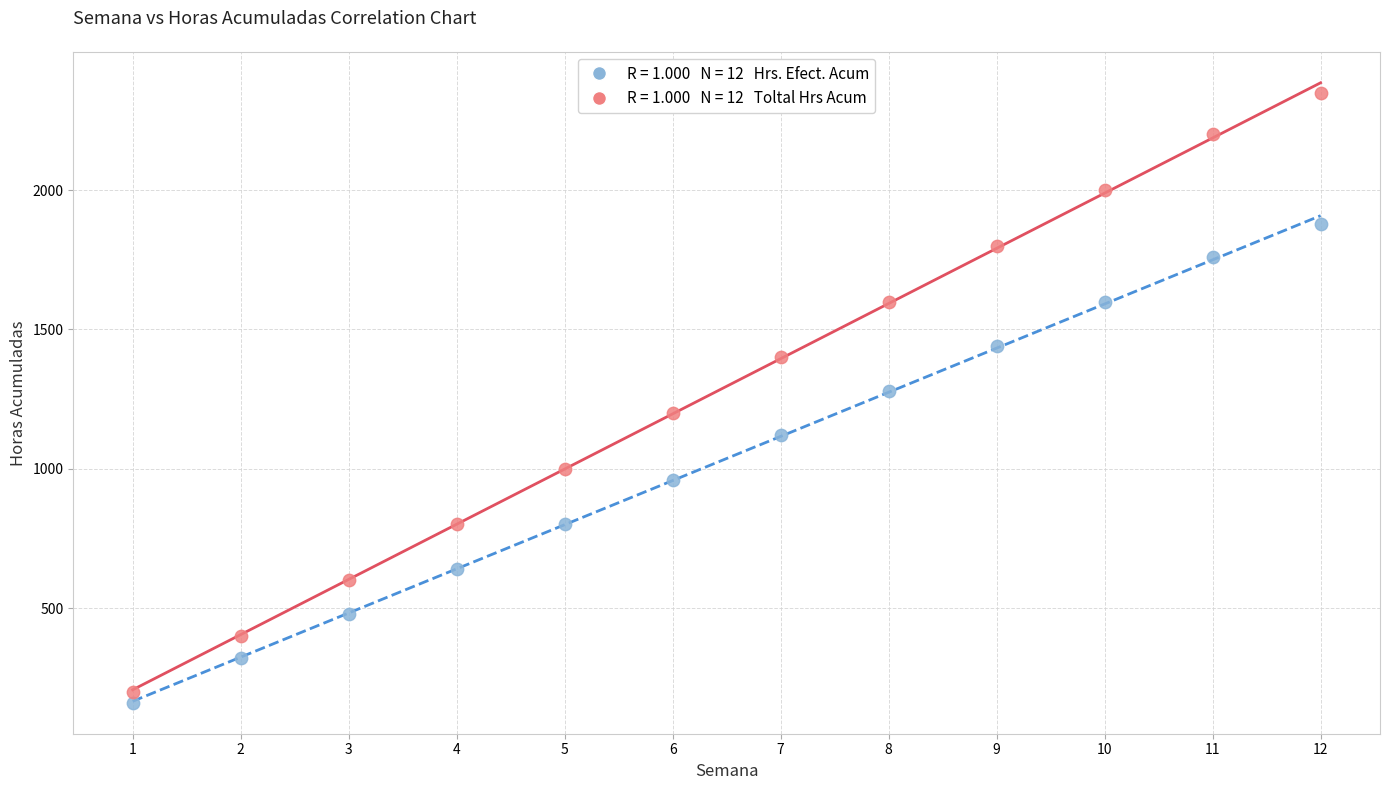

Across all series, what Y value is closest to 1255?

1280